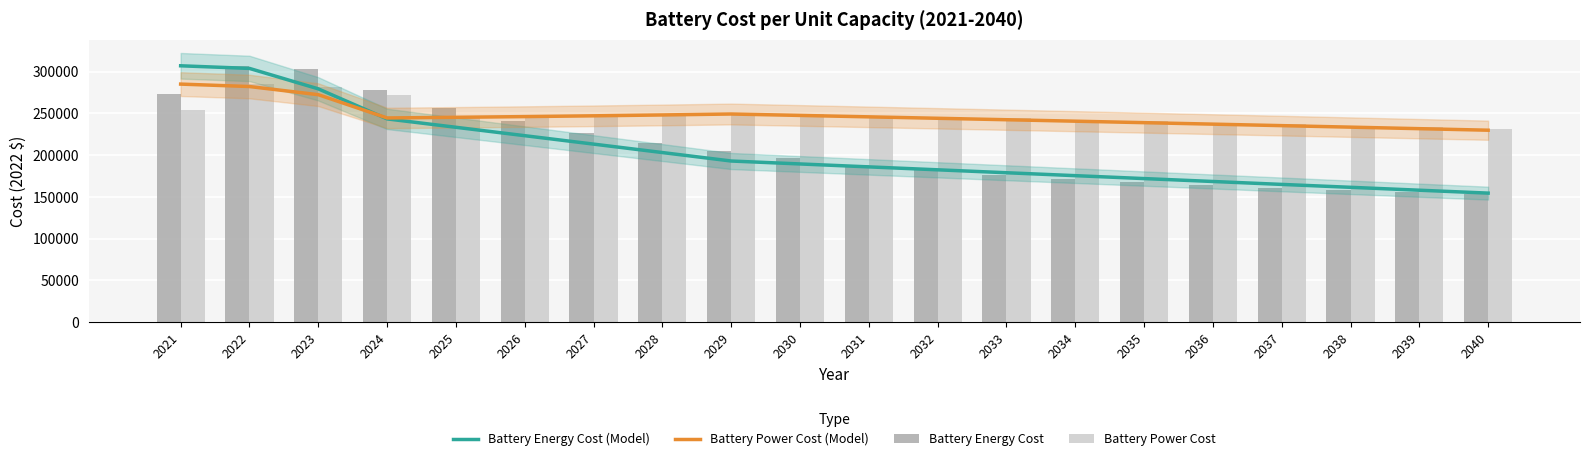

What is the difference between the maximum and second lowest values in the Battery Energy Cost (Model) series?

148969.6